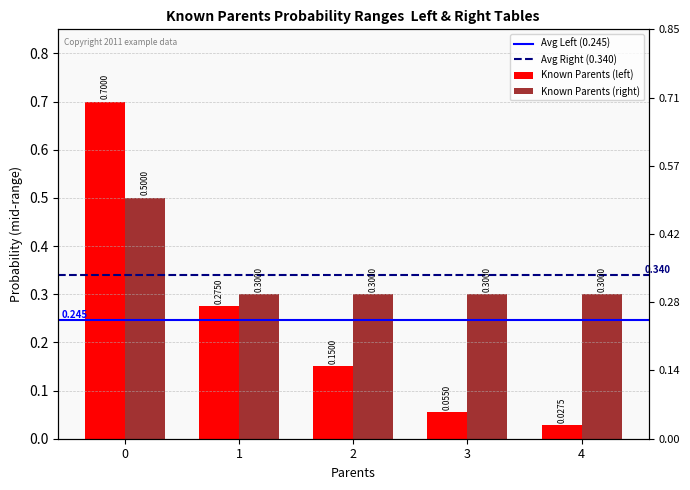

Which series changed the most between 0 and 3?

Known Parents (left)